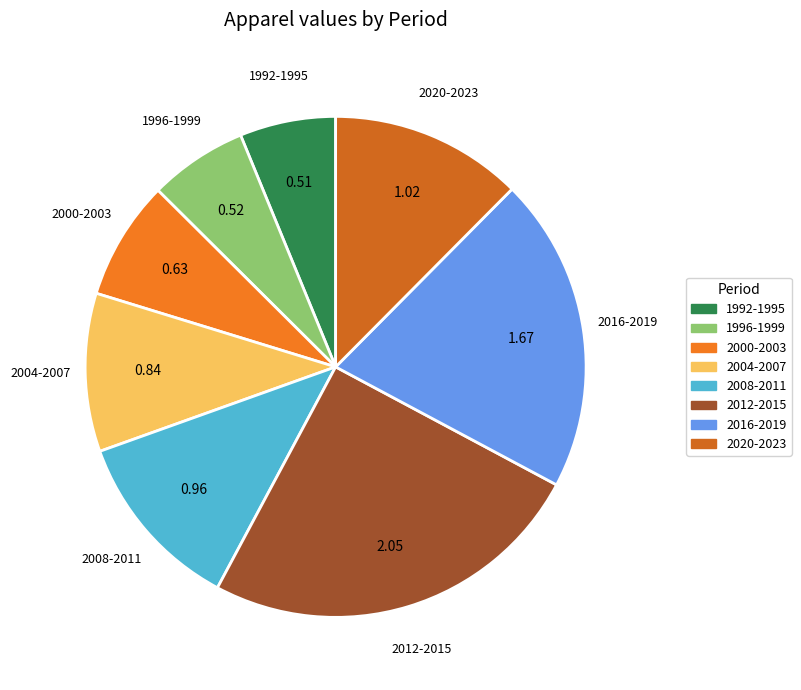

Do 2020-2023 and 2000-2003 together represent more than half of the pie?

No